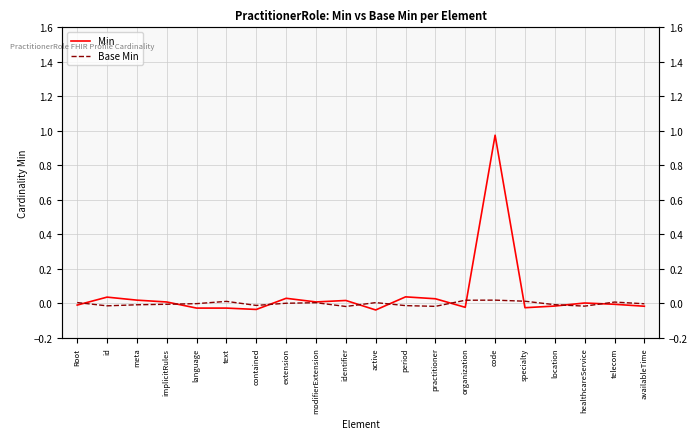

What is the greatest value displayed?

1.0